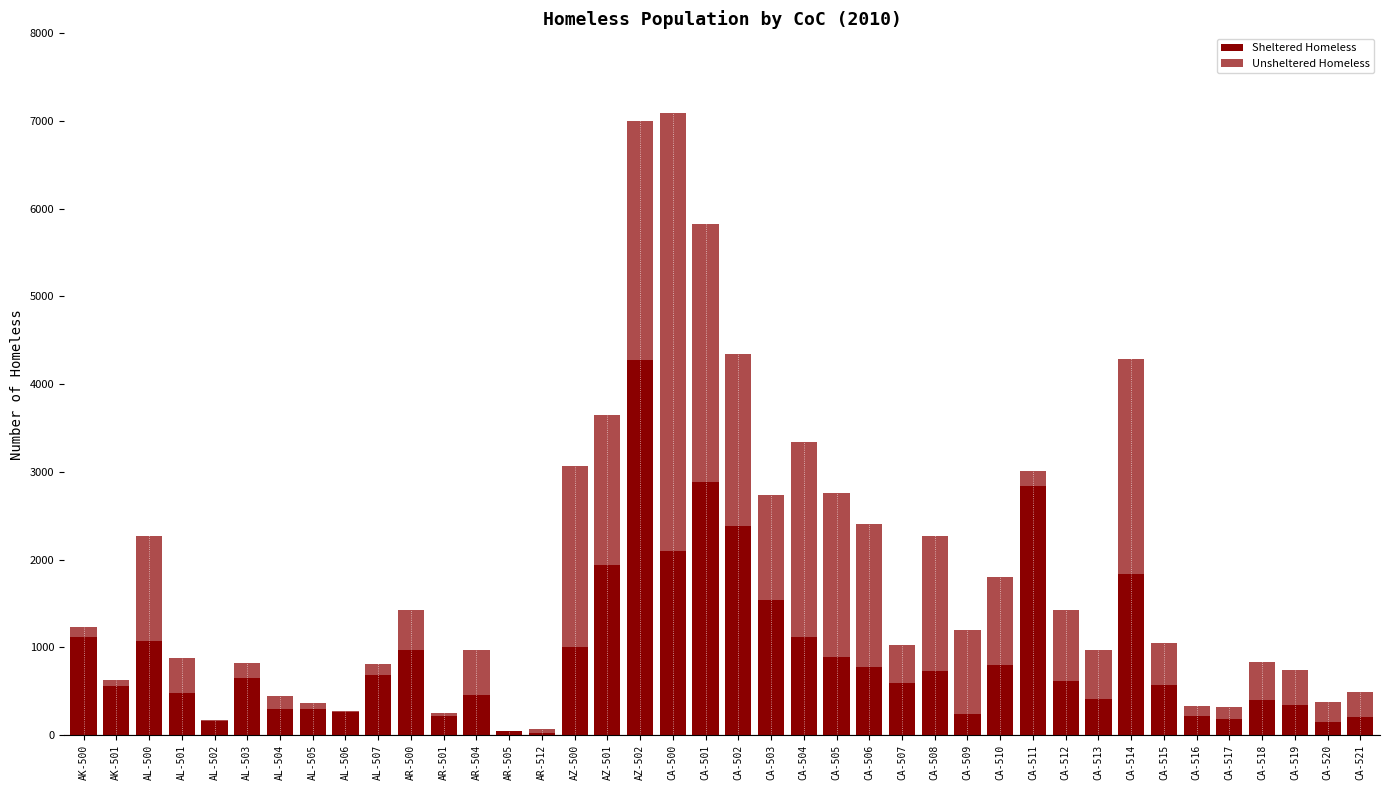

Does the chart contain stacked bars?

Yes